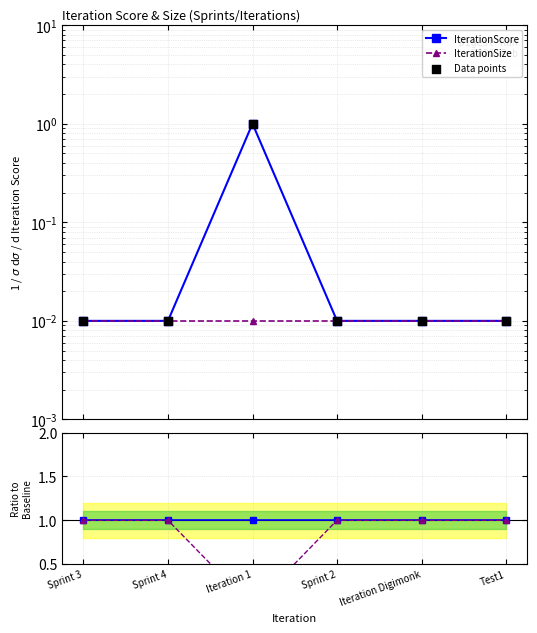

What are all the series names shown in the legend?

IterationScore, IterationSize, Data points